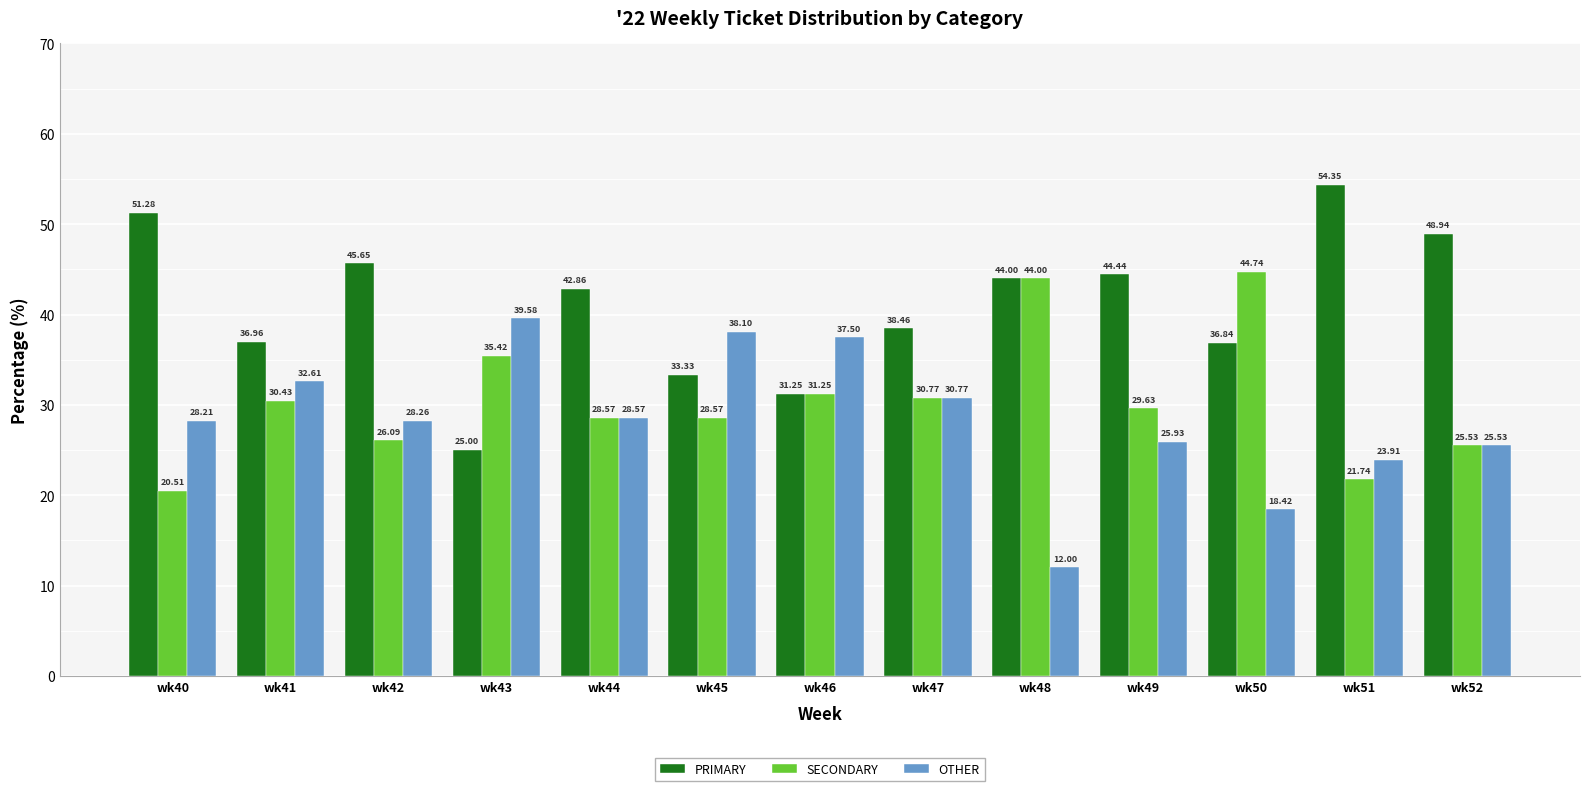

What is the difference between the SECONDARY values at wk47 and wk46?

0.5